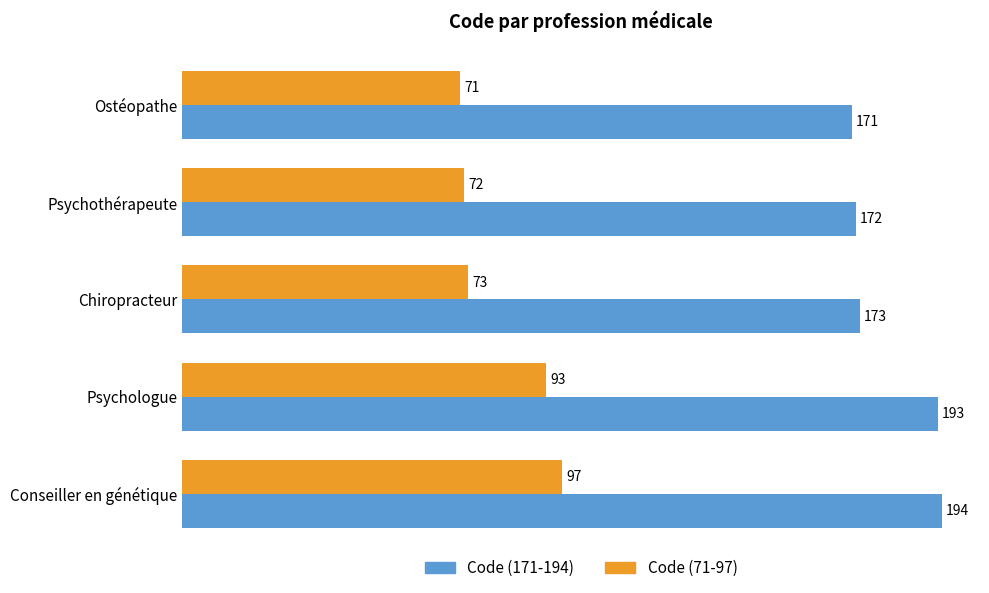

What is the sum of the Code (171-194) values at Ostéopathe and Psychologue?

364